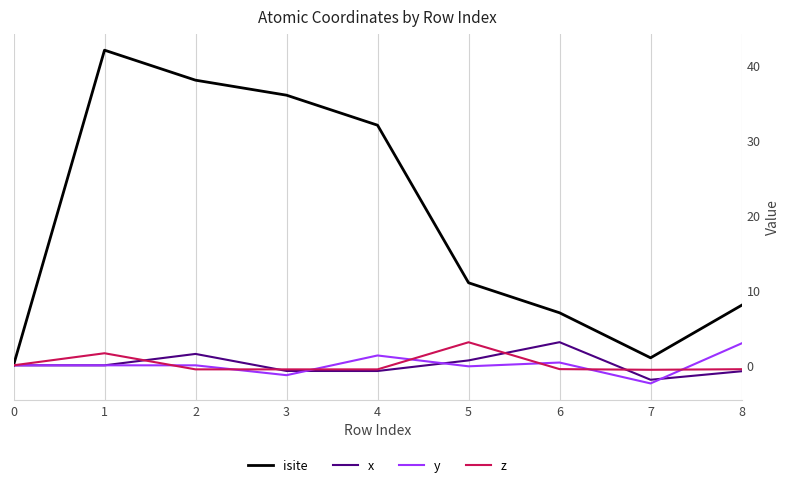

True or false: x has a value of 1.5 at 6.

False